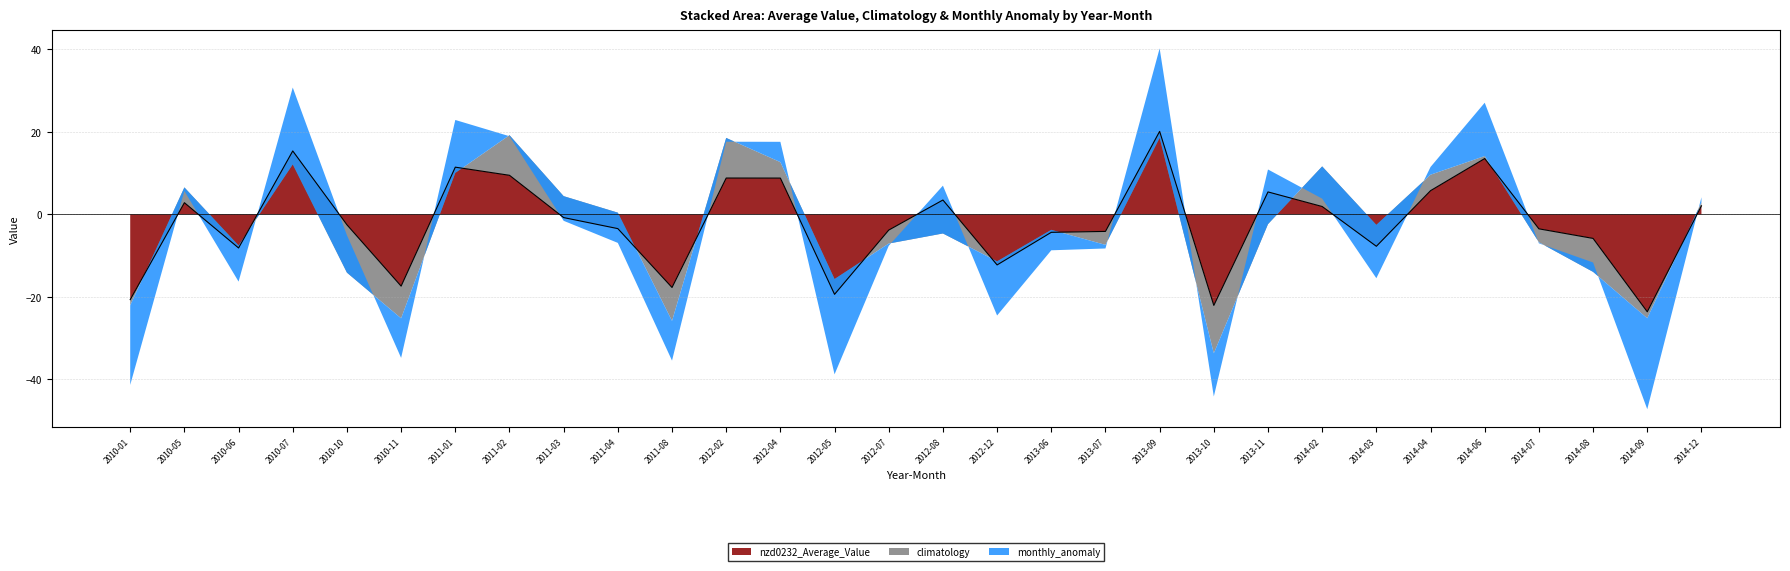

In nzd0232_Average_Value, how many points are lower than both neighbors (excluding endpoints)?

8